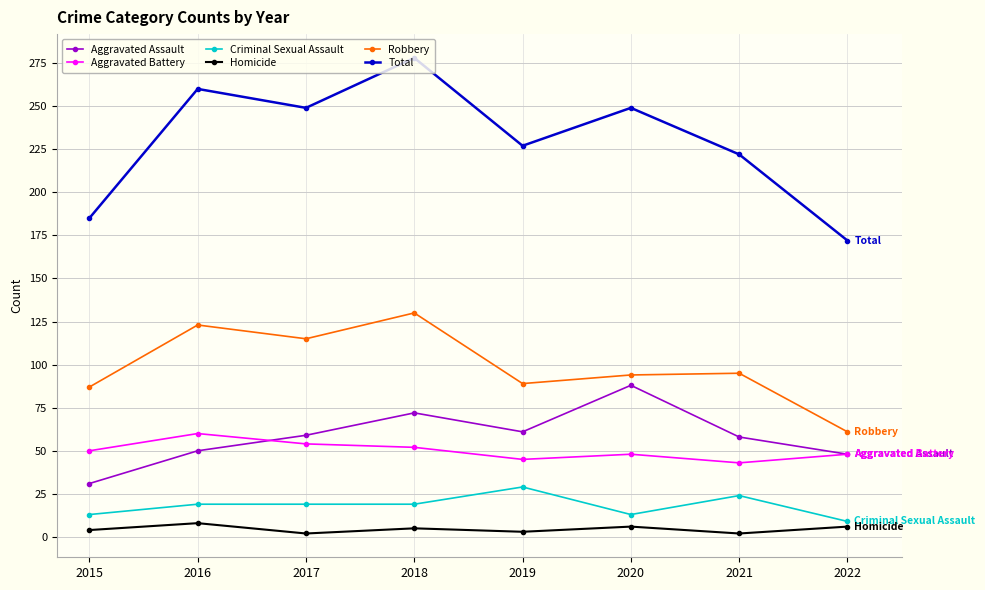

What is the highest value of the Aggravated Assault series?

88